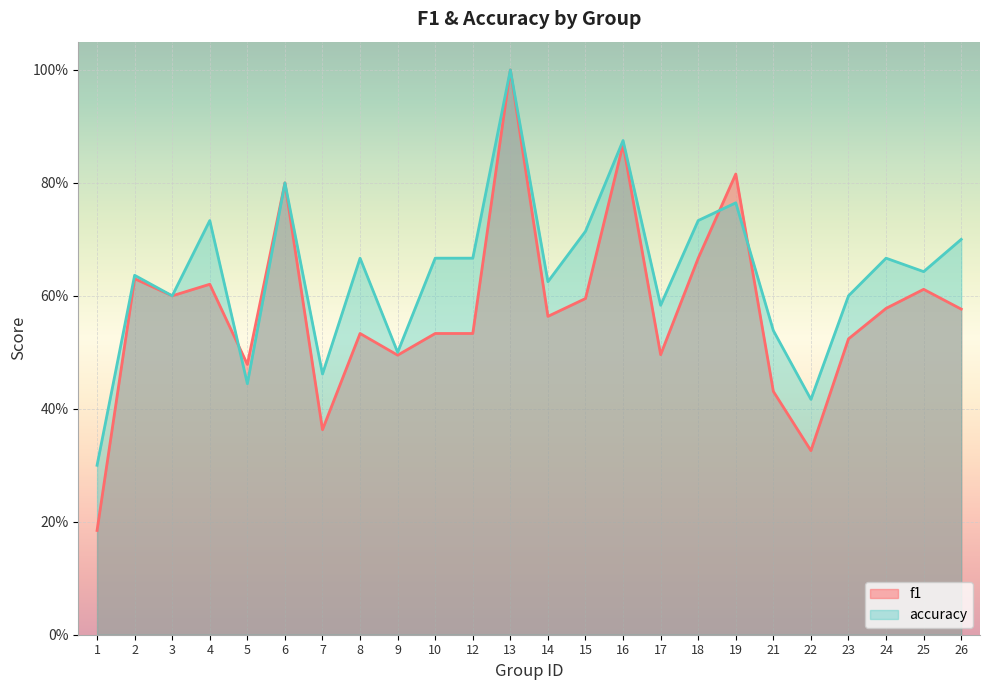

Count the number of data series in this chart.

2